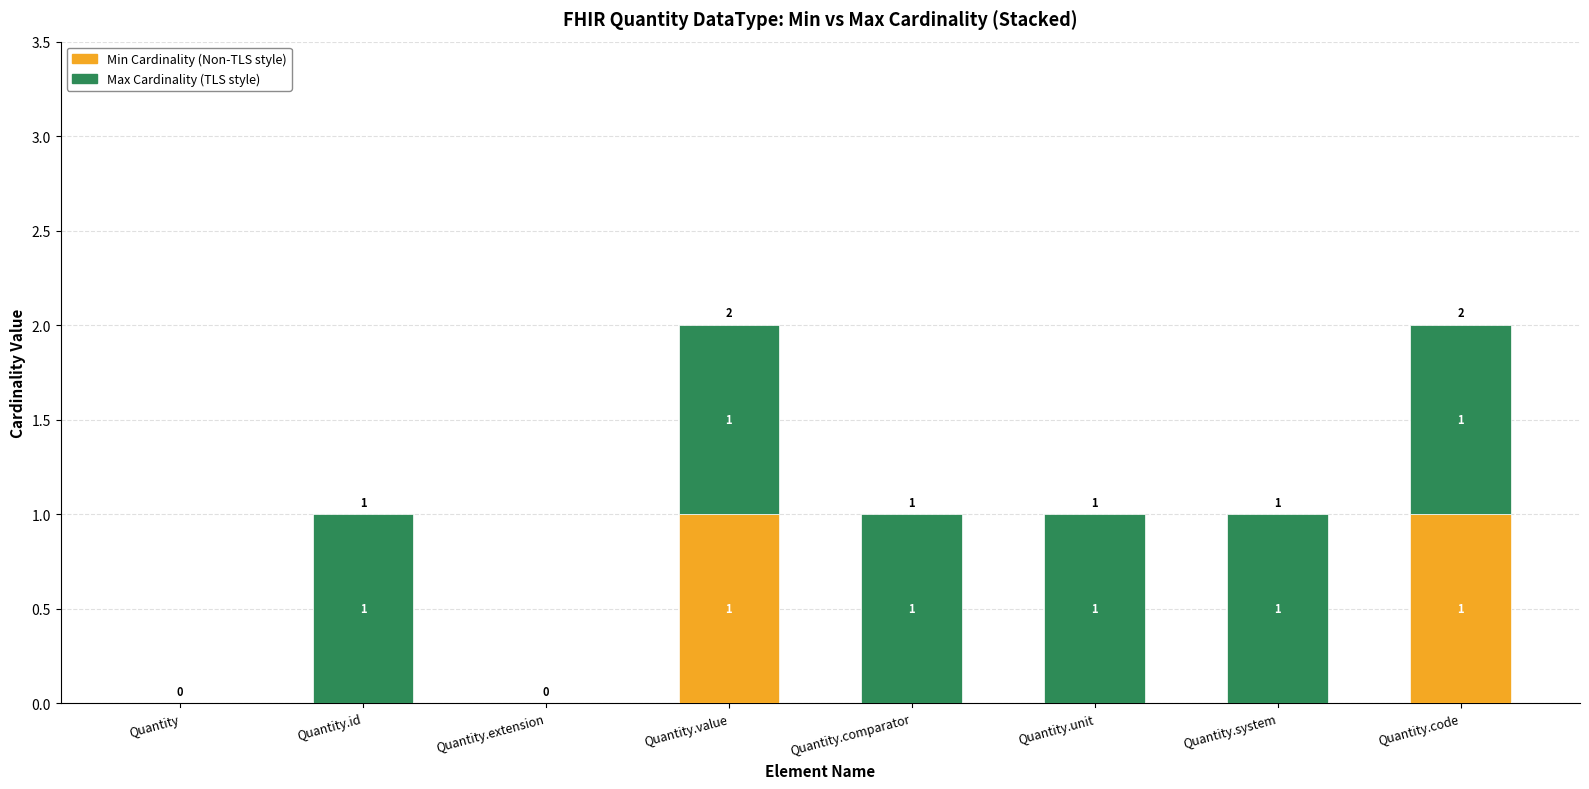

Reading left to right, what are all the values shown in this chart?

0	0	0	1	0	0	0	1